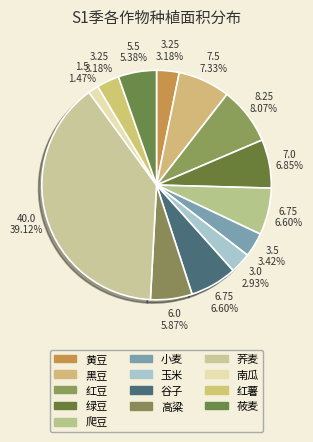

Between 绿豆 and 爬豆, which is larger?

绿豆